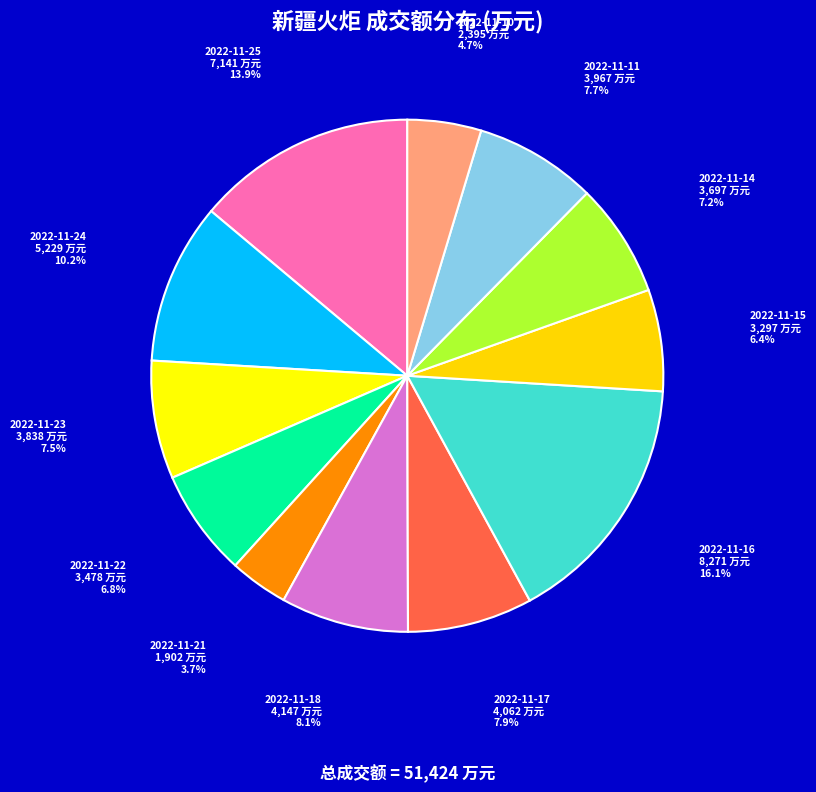

Approximately how many times larger is the value at 2022-11-15 compared to 2022-11-25?

0.5